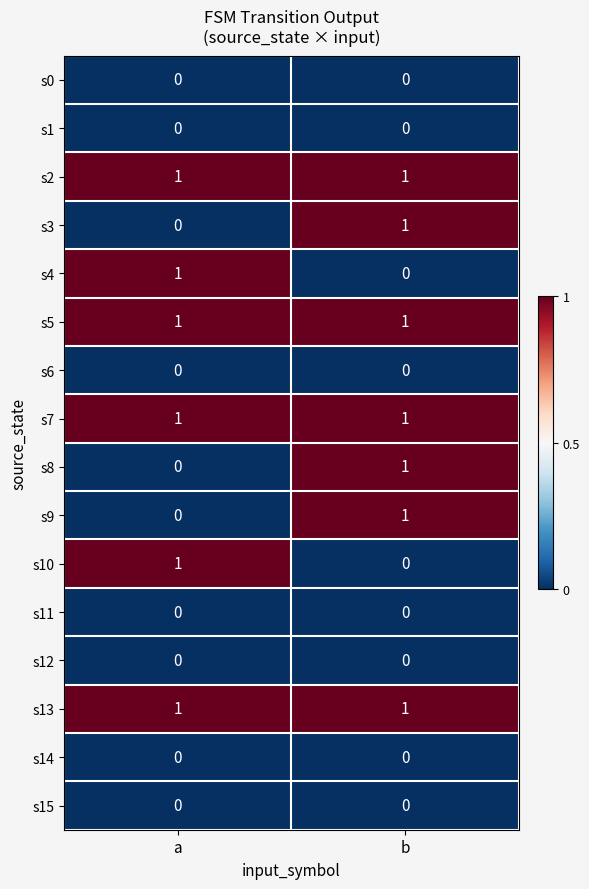

Is it true that s11 equals 0 at b?

True